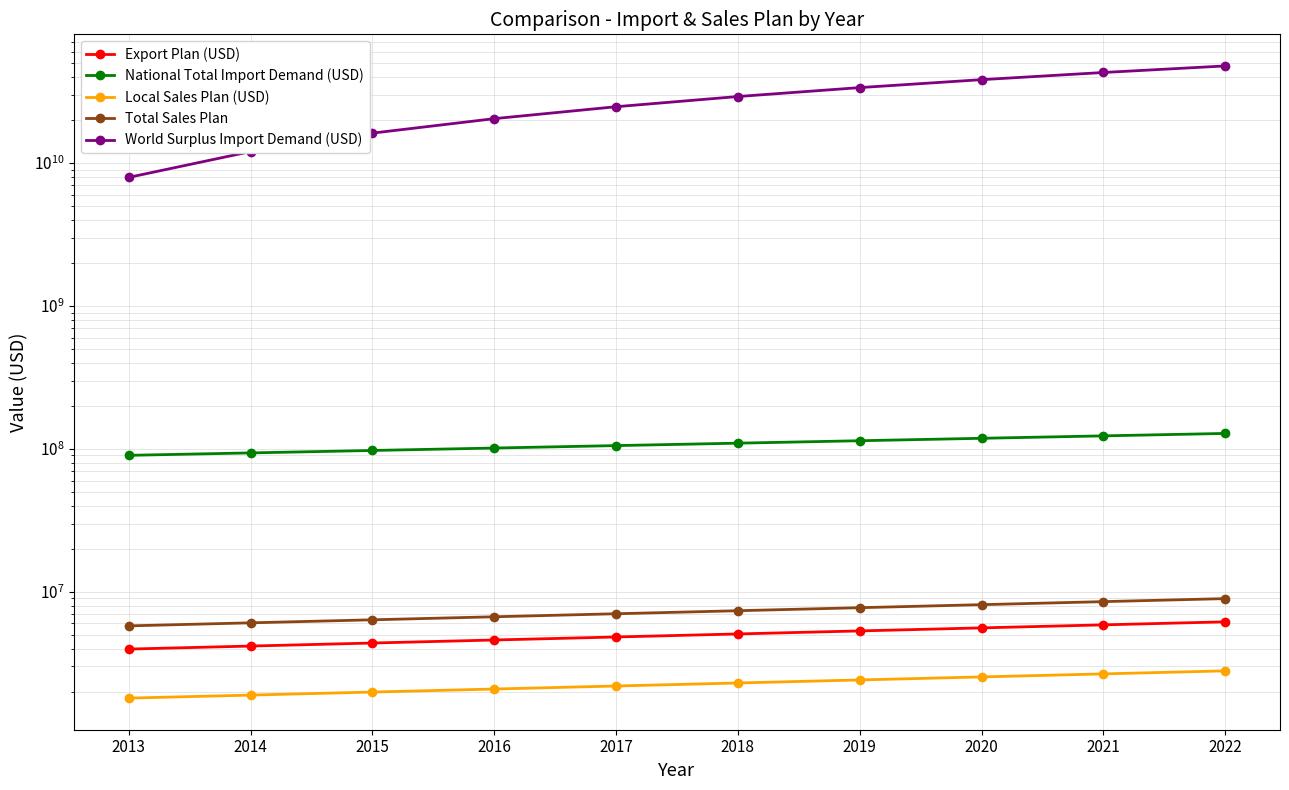

The value of Total Sales Plan at 2021 is 2662309.8. True or false?

False